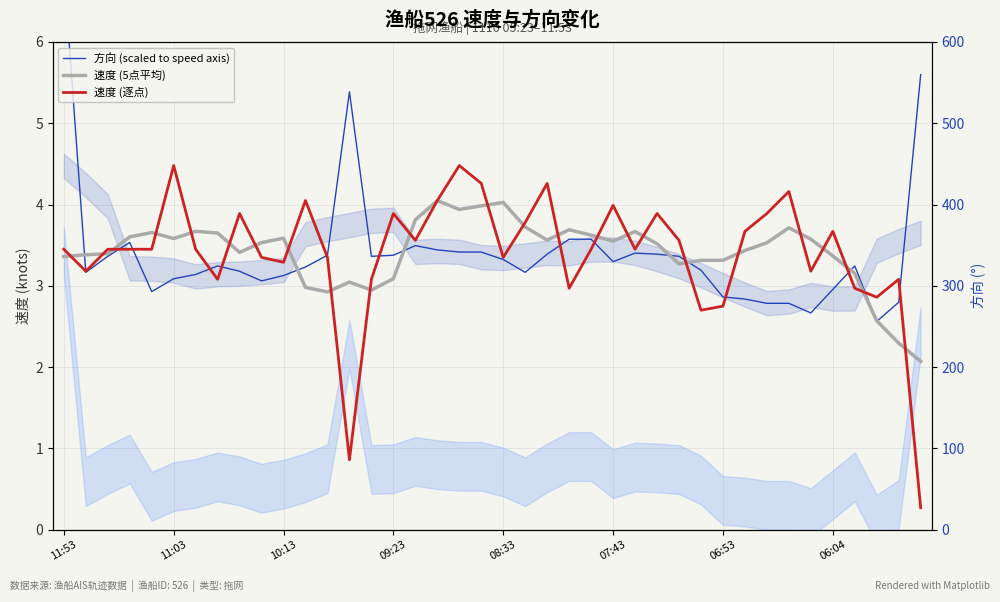

What value does the 速度 (逐点) series have at 11:53?

3.5